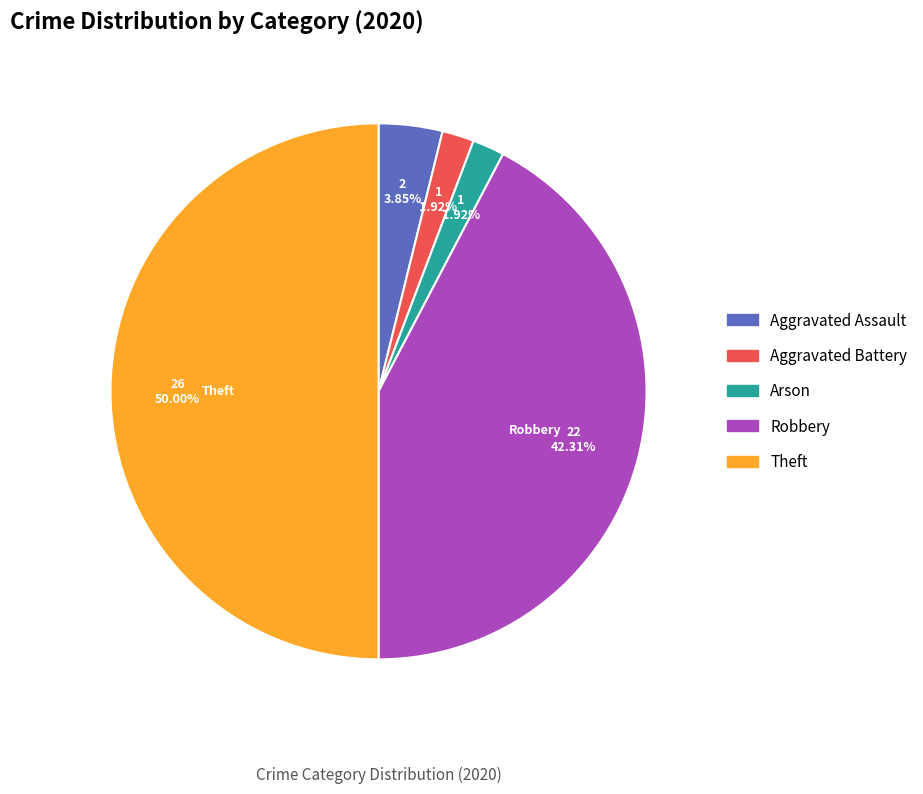

To the nearest percent, what percentage of the pie is Robbery?

42%